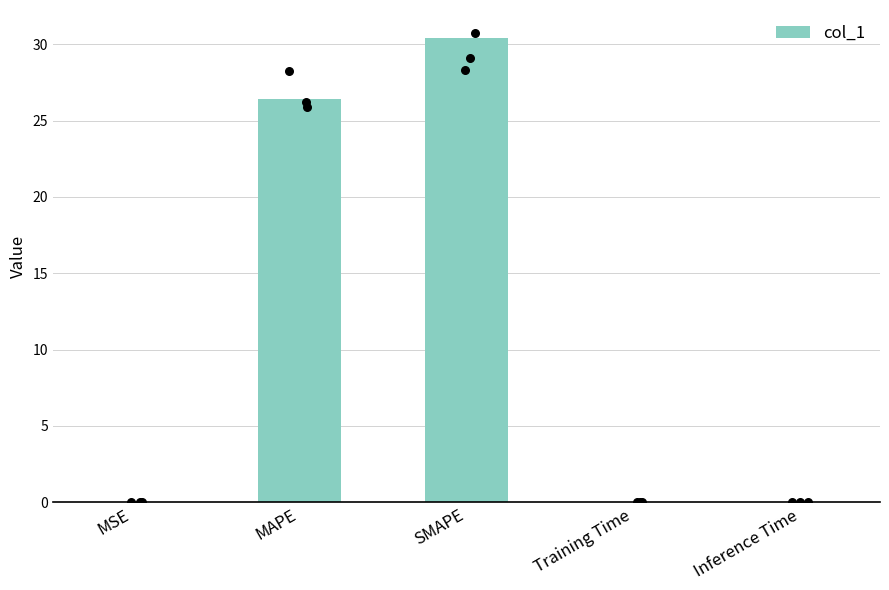

What is the change in value from SMAPE to Inference Time?

-30.4